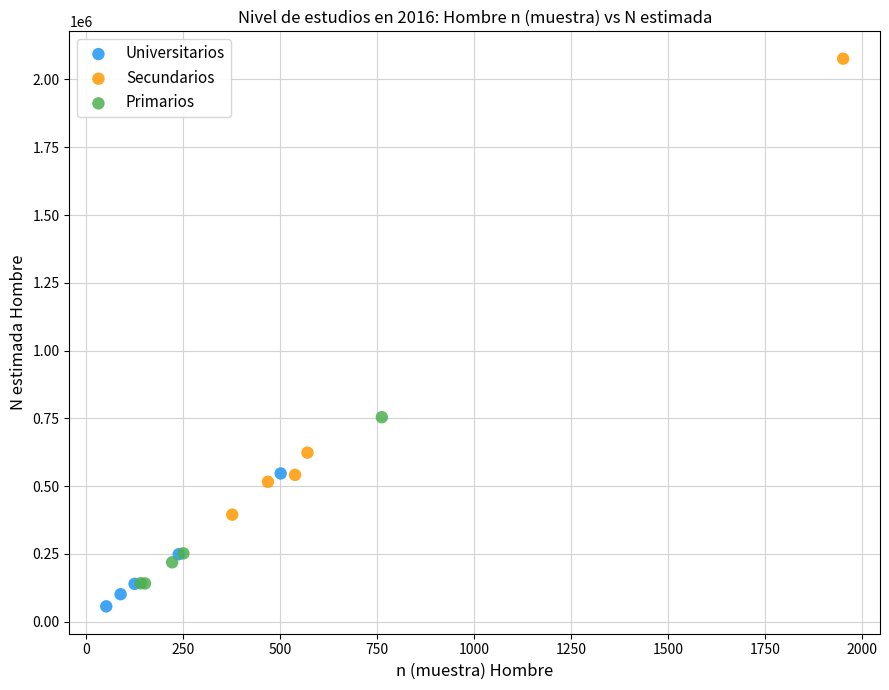

Which series has the largest Y range (max minus min)?

Secundarios